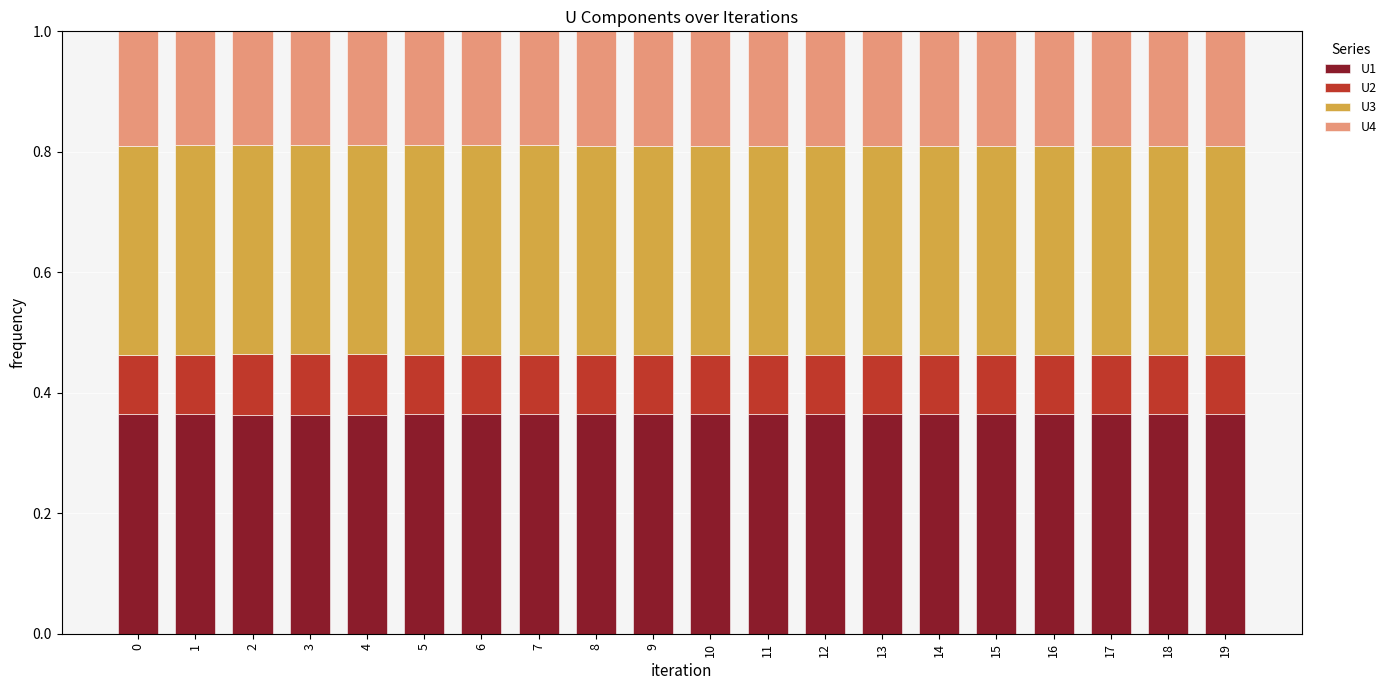

What are all the series names shown in the legend?

U1, U2, U3, U4